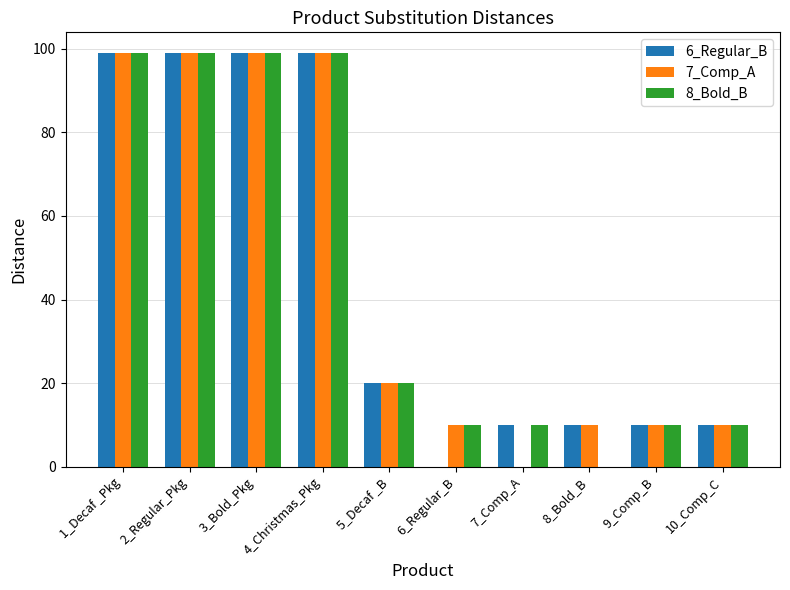

At which label is 6_Regular_B closest to 49?

5_Decaf _B